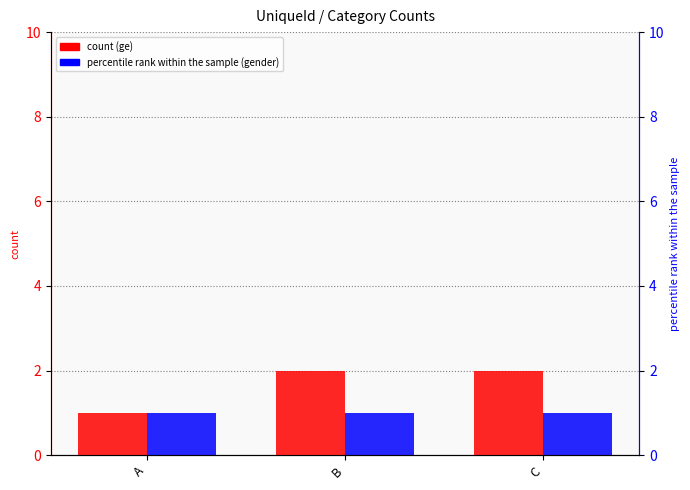

Which has a higher value, C or B?

C